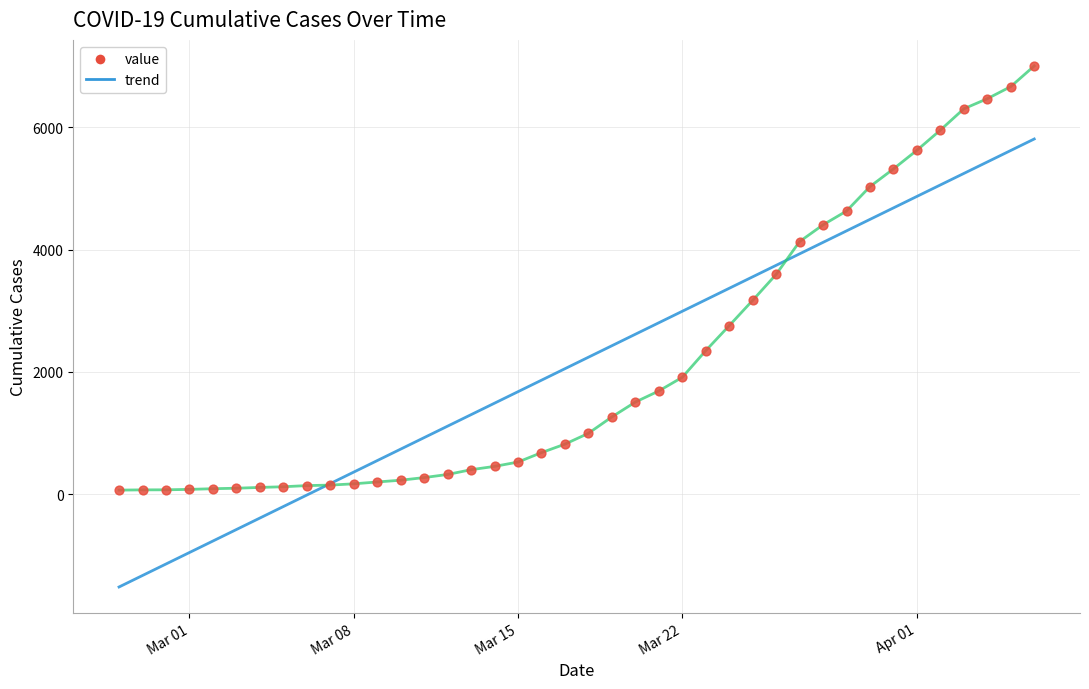

What is the range of Y values (max minus min)?

6940